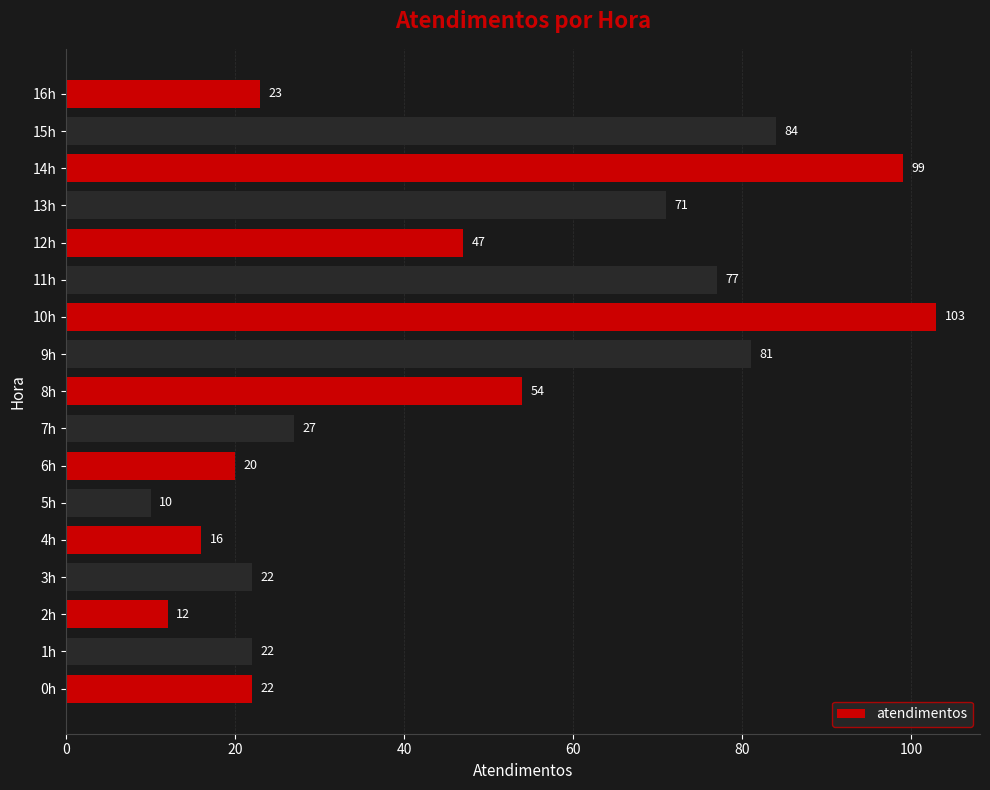

What is the approximate value at 8h, to the nearest 5?

55